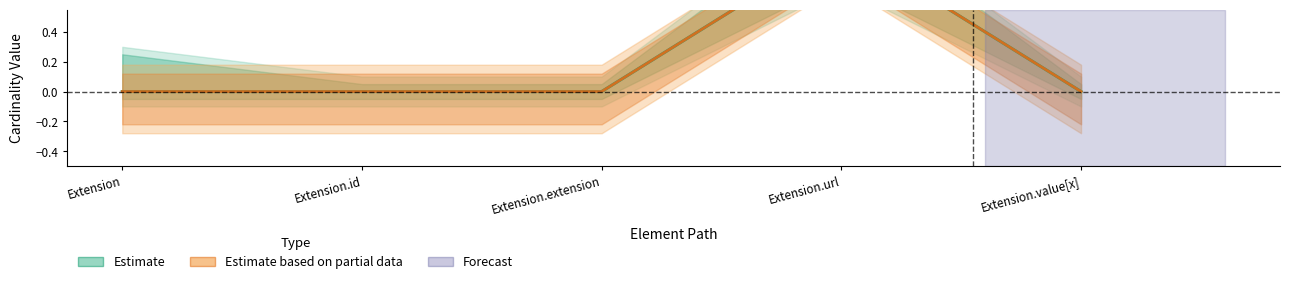

True or false: Min has a value of 0 at Extension.extension.

True